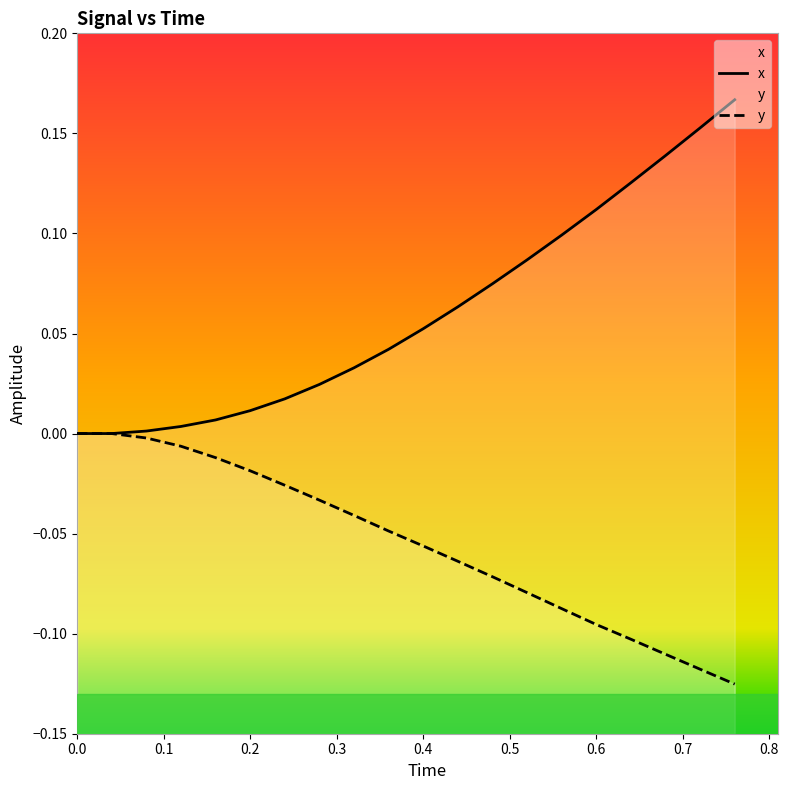

Reading left to right, list all the values displayed in this chart.

x: 0.0	0.0	0.0	0.0	0.0	0.0	0.0	0.0	0.0	0.0	0.1	0.1	0.1	0.1	0.1	0.1	0.1	0.1	0.2	0.2
y: 0.0	0.0	-0.0	-0.0	-0.0	-0.0	-0.0	-0.0	-0.0	-0.0	-0.1	-0.1	-0.1	-0.1	-0.1	-0.1	-0.1	-0.1	-0.1	-0.1